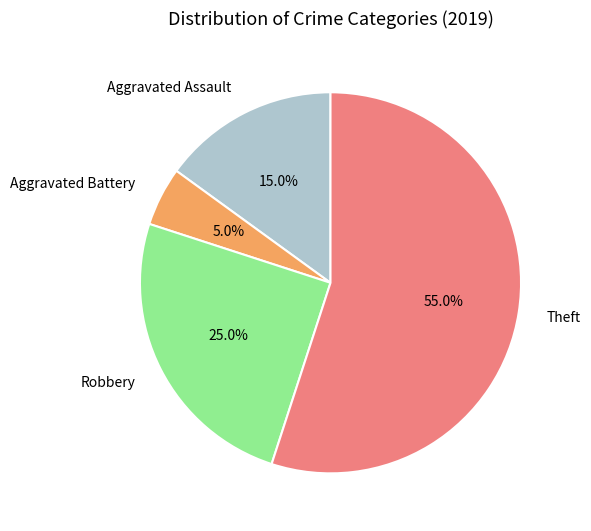

Does Aggravated Assault represent more than half of the total?

No